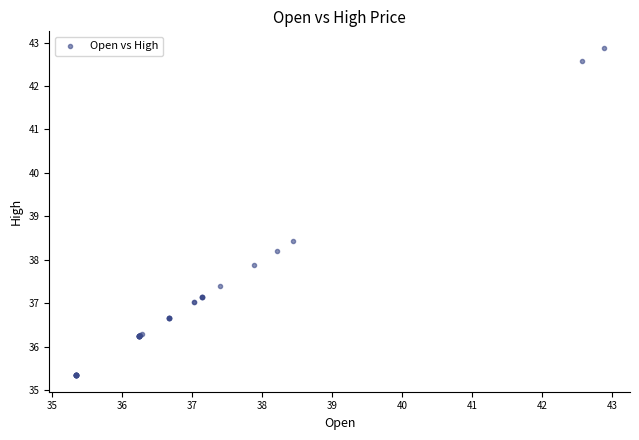

What Y value in the scatter plot is closest to 39?

38.4